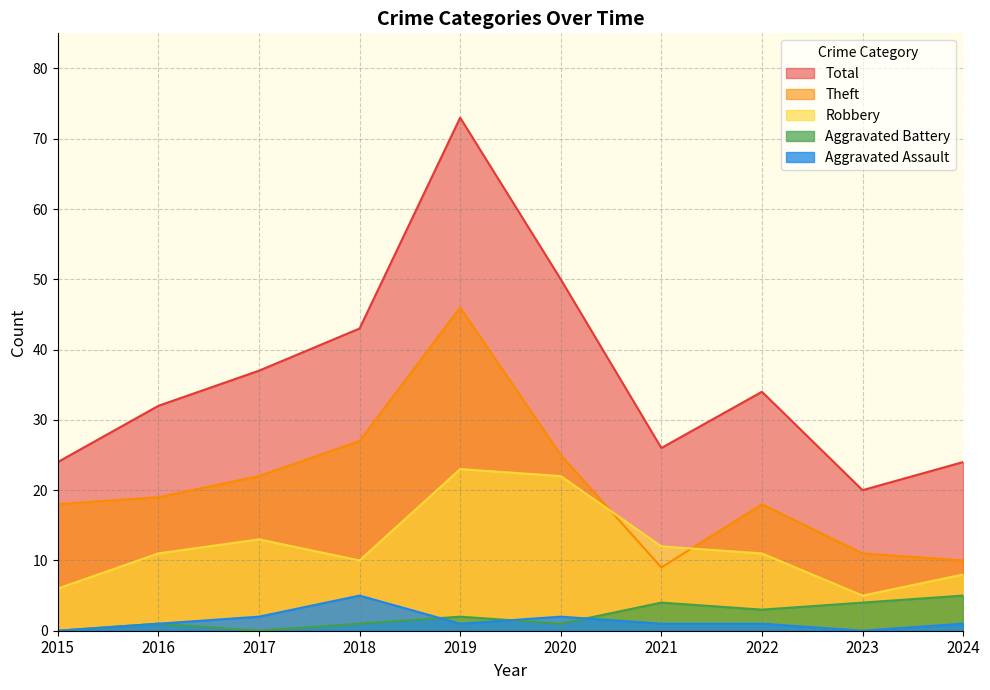

How many data points in Robbery are less than 11?

4